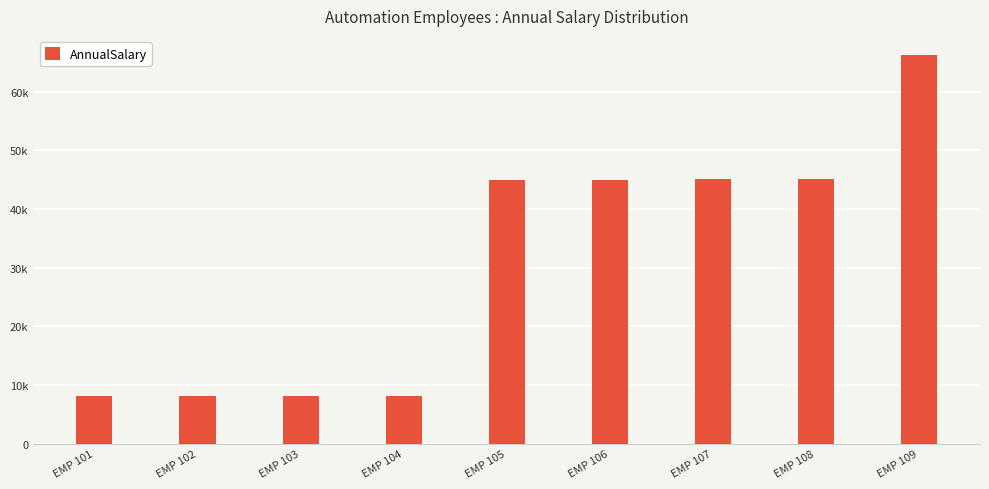

Are the bars horizontal?

No